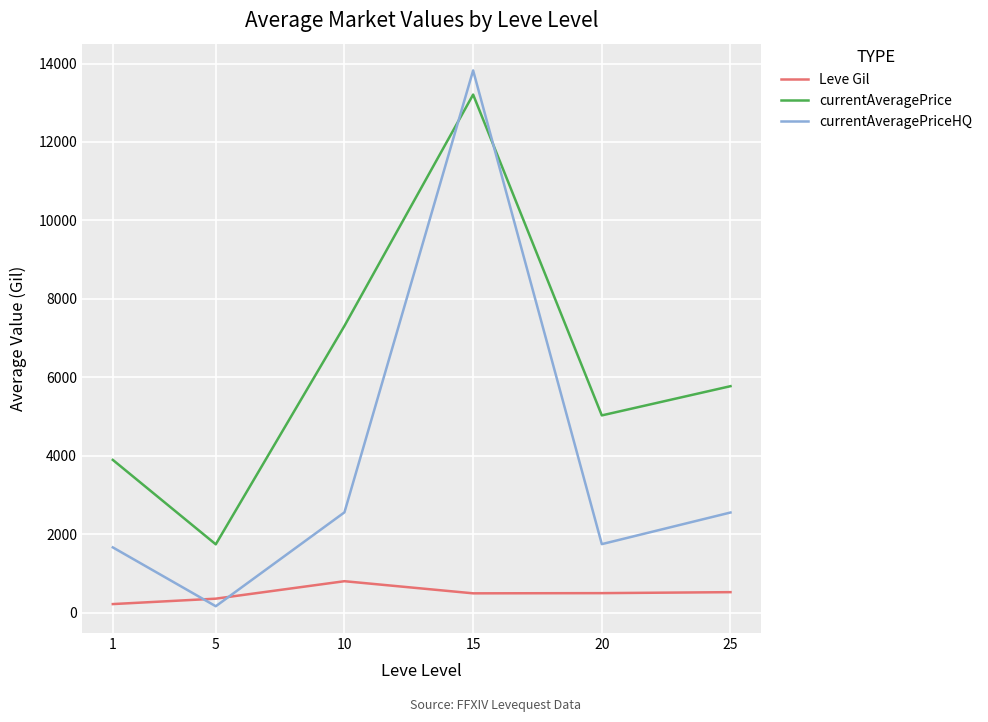

Rank the series at 1 from lowest to highest value.

Leve Gil, currentAveragePriceHQ, currentAveragePrice